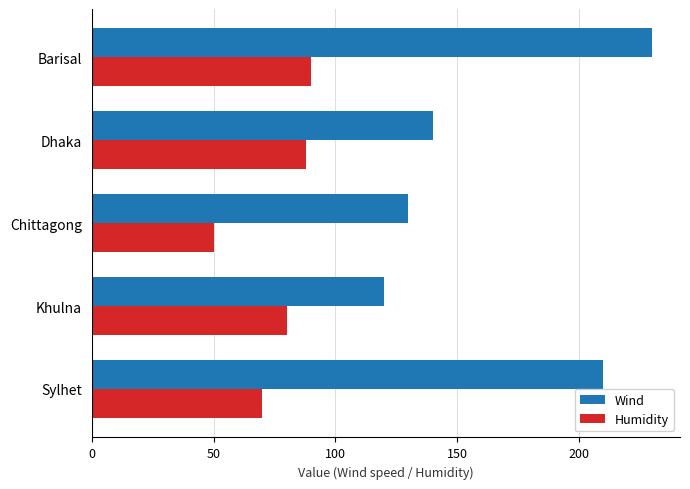

How many values in the Wind series are below 140?

2